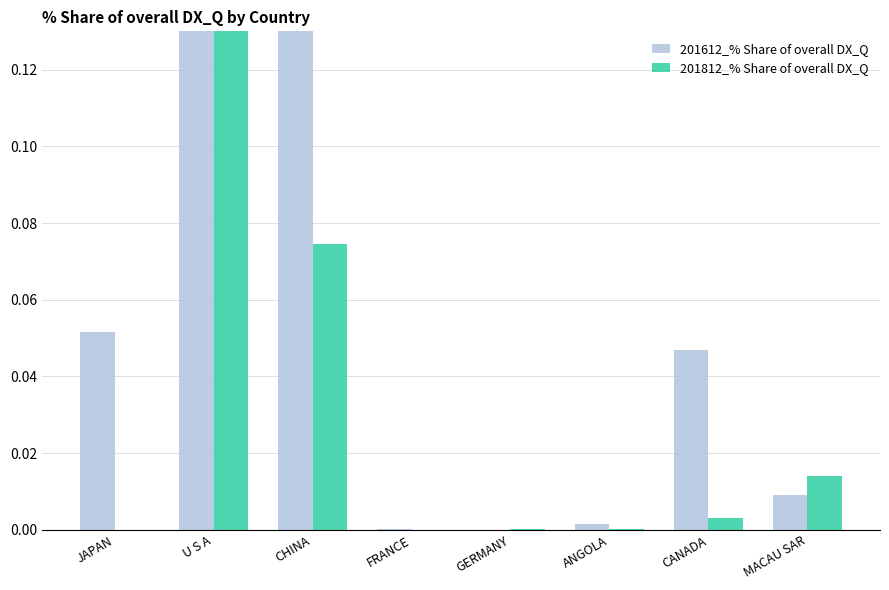

Between U S A and ANGOLA, which series saw the biggest shift?

201612_% Share of overall DX_Q